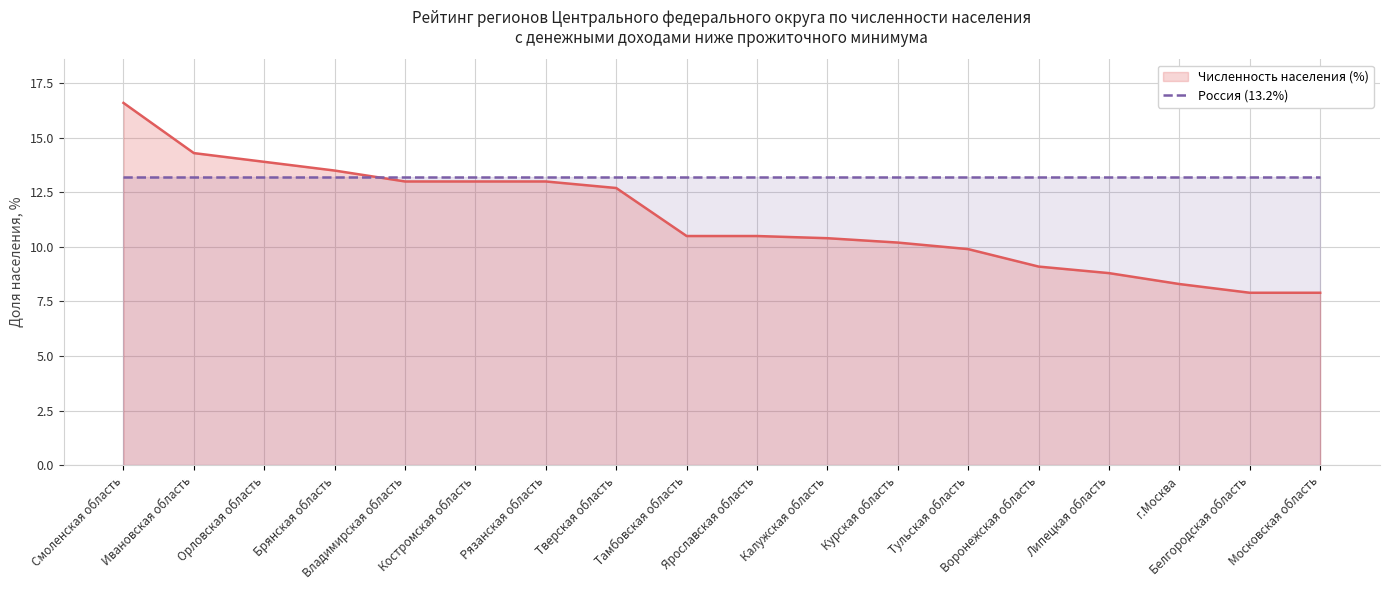

Reading right to left, extract all data points from this chart.

7.9	7.9	8.3	8.8	9.1	9.9	10.2	10.4	10.5	10.5	12.7	13.0	13.0	13.0	13.5	13.9	14.3	16.6